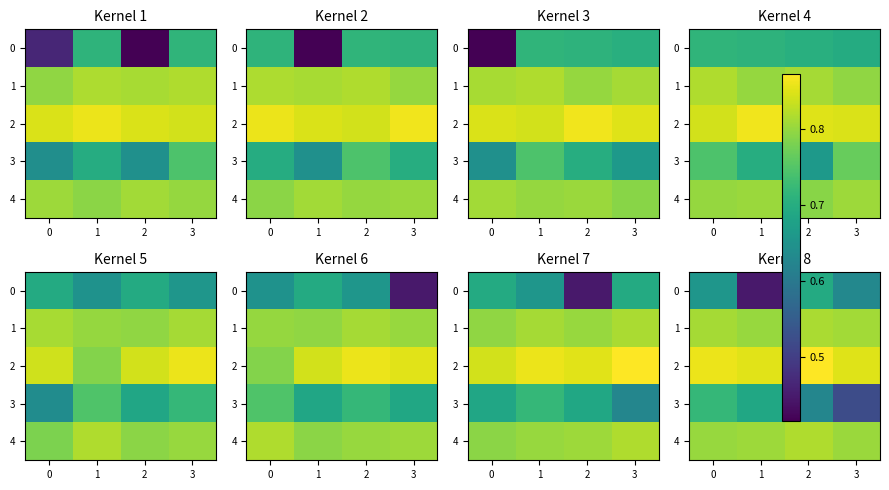

What is the average value of the 4 series?

0.8